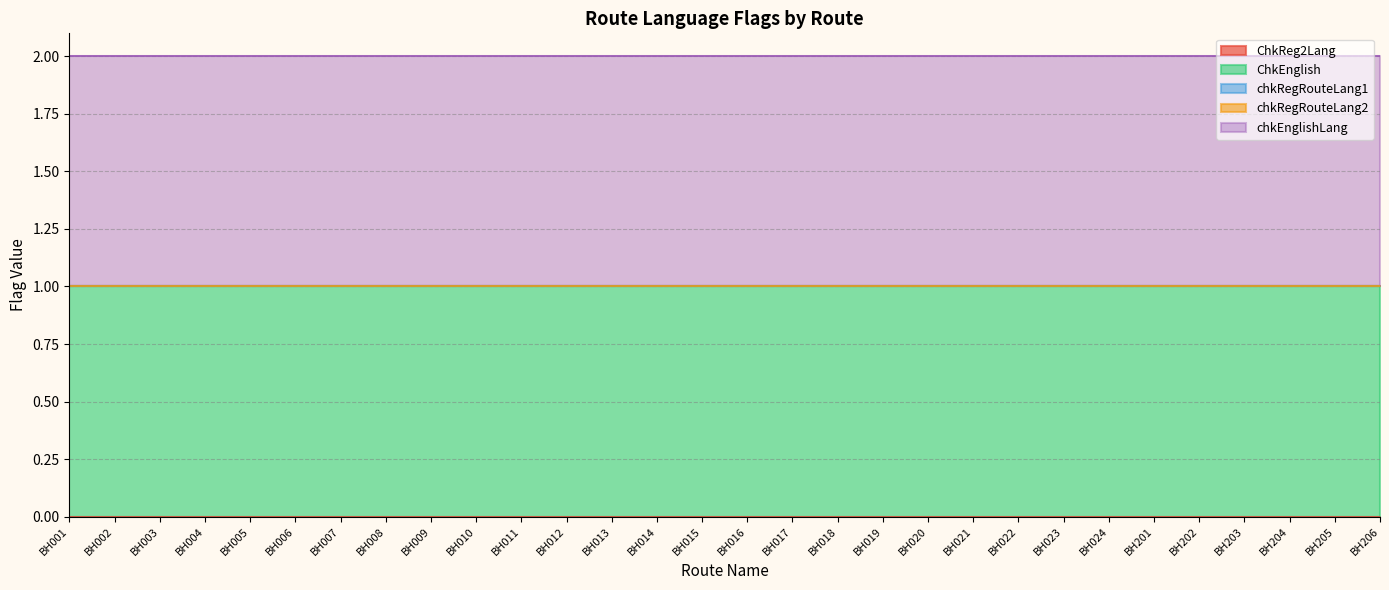

Between BH201 and BH202, which series saw the biggest shift?

ChkReg2Lang